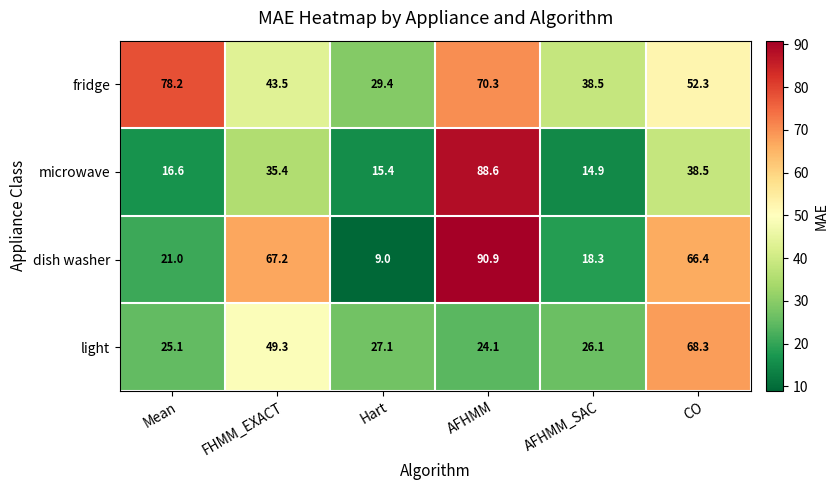

True or false: microwave has a value of 88.6 at AFHMM.

True